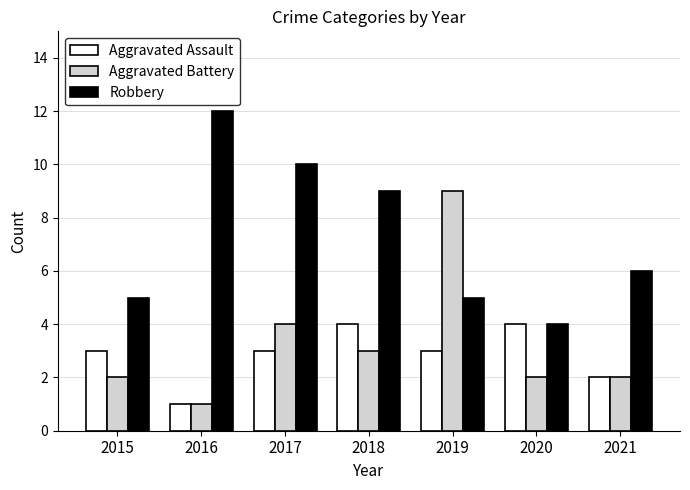

Reading left to right, extract all data points from this chart.

Aggravated Assault: 2015=3	2016=1	2017=3	2018=4	2019=3	2020=4	2021=2
Aggravated Battery: 2015=2	2016=1	2017=4	2018=3	2019=9	2020=2	2021=2
Robbery: 2015=5	2016=12	2017=10	2018=9	2019=5	2020=4	2021=6